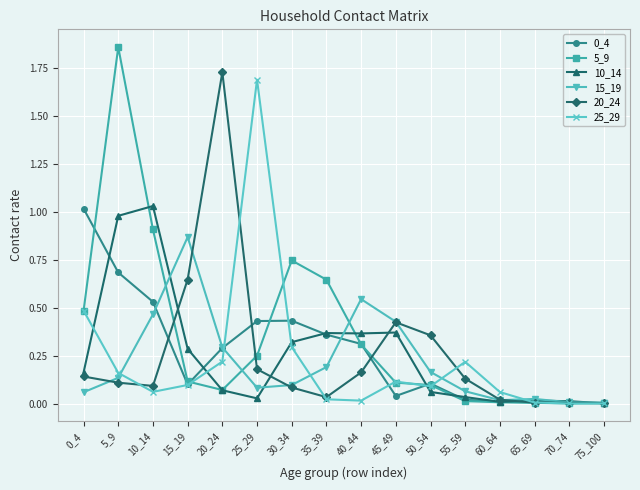

At which label does 20_24 reach its peak?

20_24